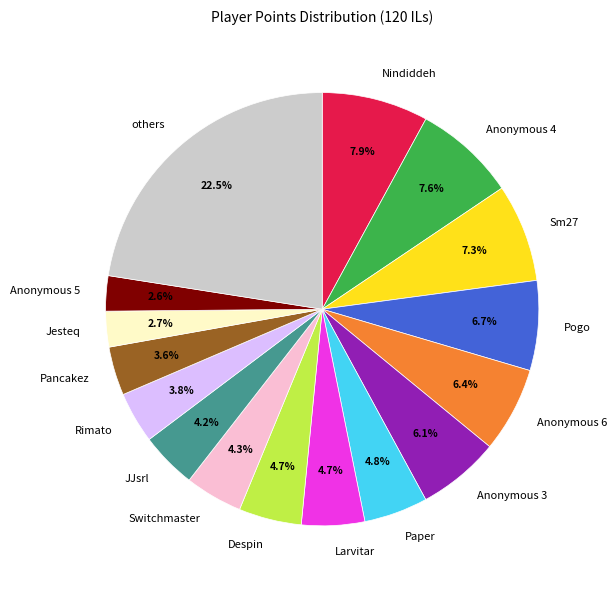

Which slice is the largest?

others